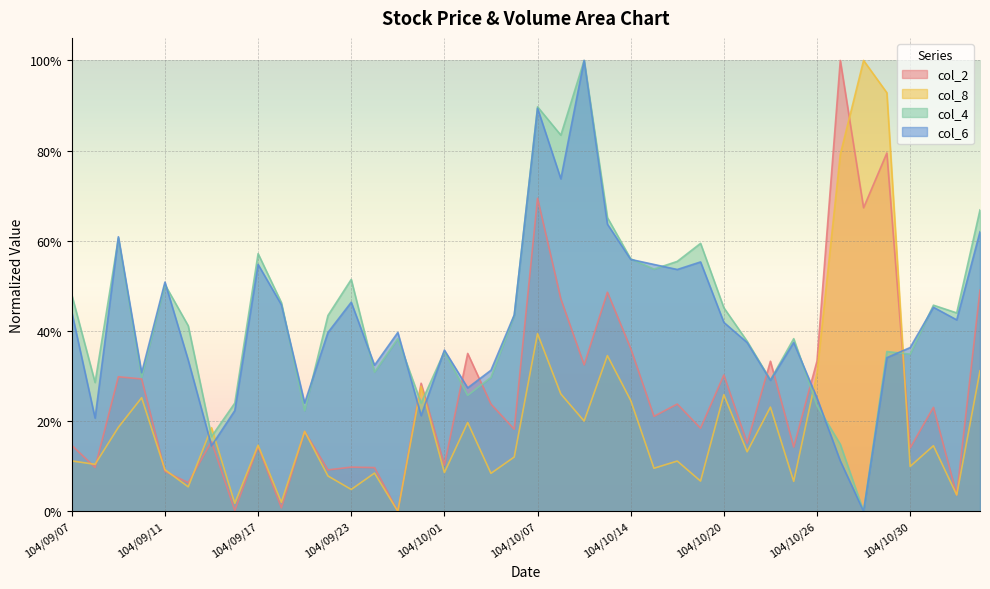

Count the col_4 values in the range 0 to 1.

40